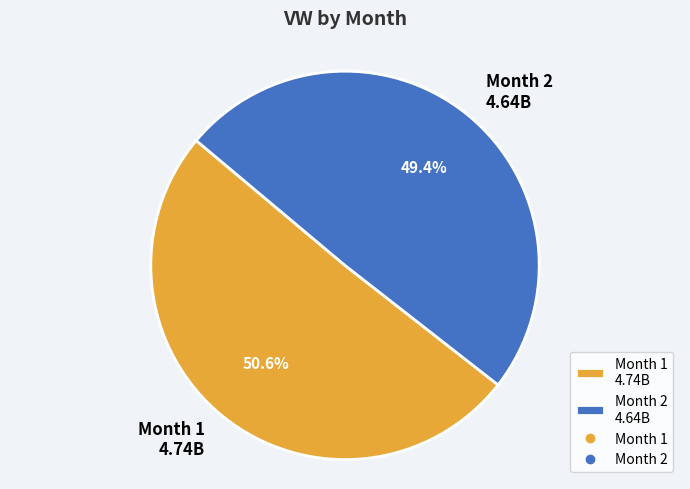

What percentage is NOT represented by Month 2?

50.6%